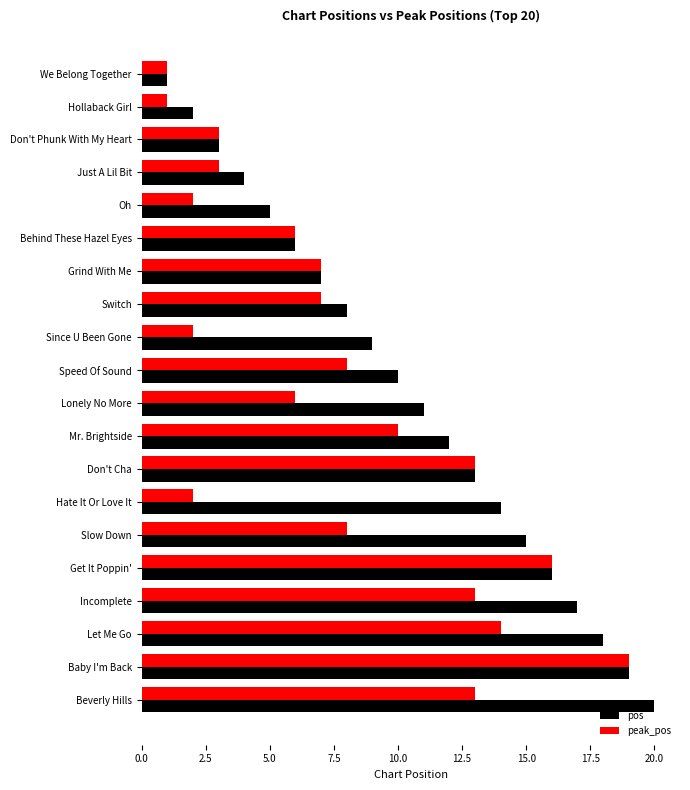

What is the difference between the second highest and minimum values in the peak_pos series?

15